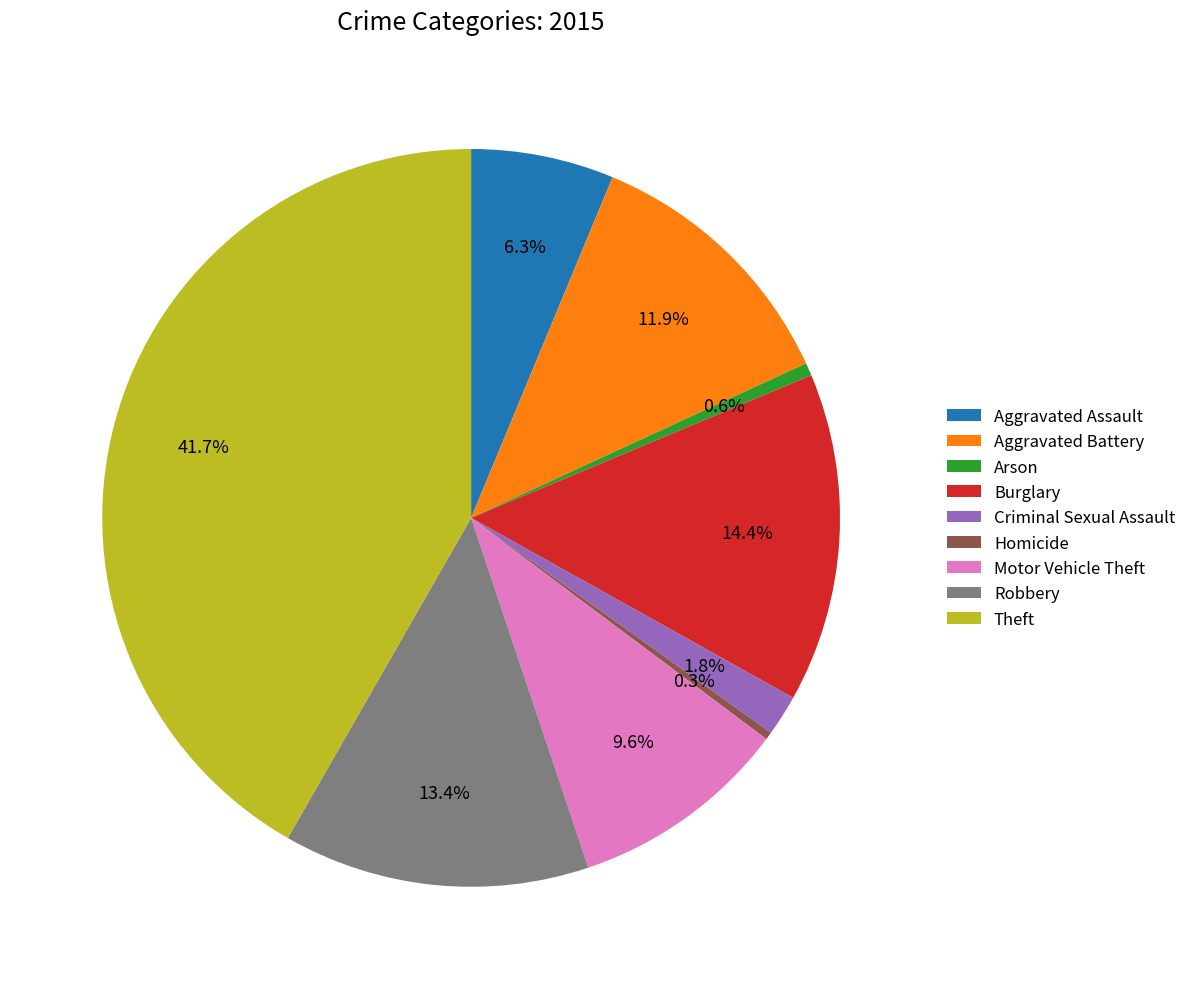

Between Aggravated Battery and Arson, which is larger?

Aggravated Battery